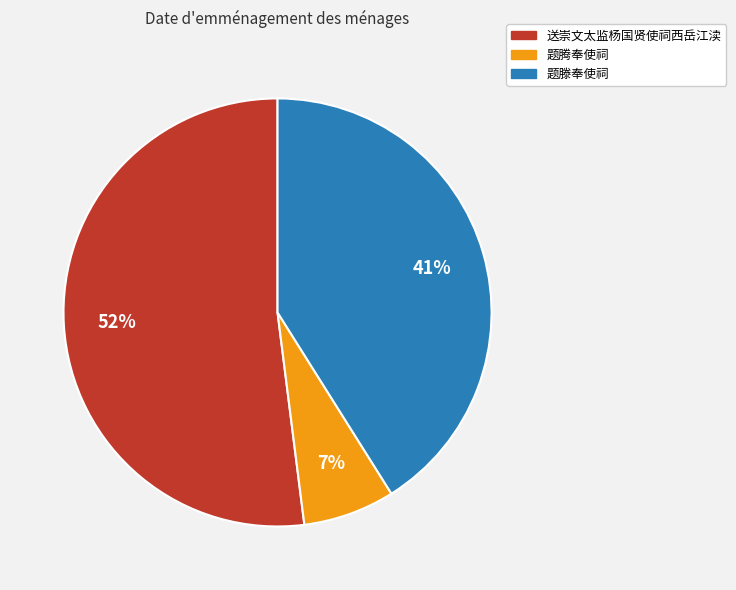

Is there a majority slice in this chart?

Yes